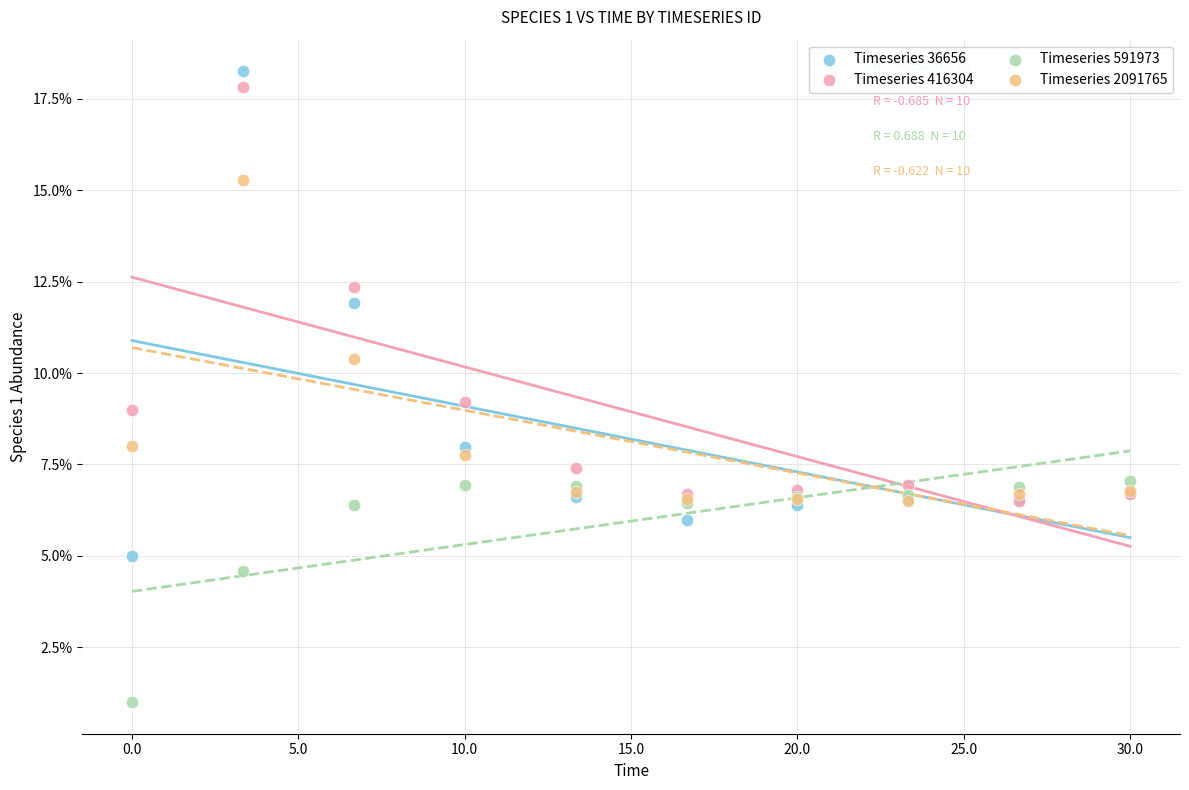

Which series has the widest spread of Y values?

Timeseries 36656